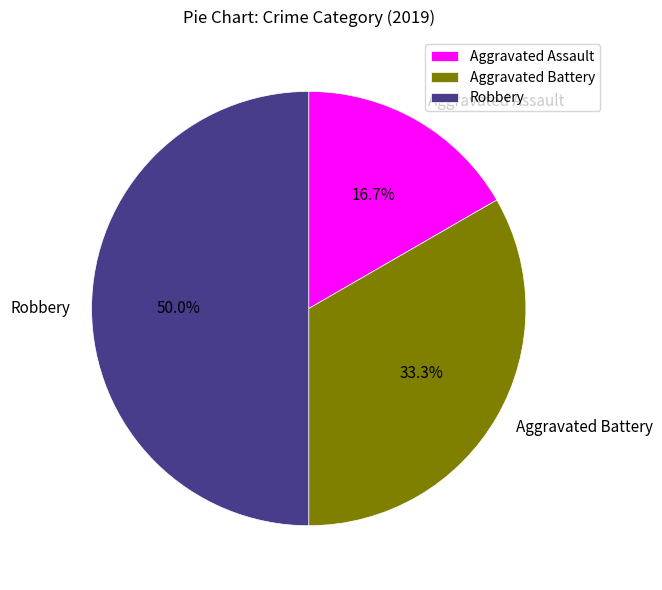

The Aggravated Assault slice represents 17% of the pie. True or false?

True